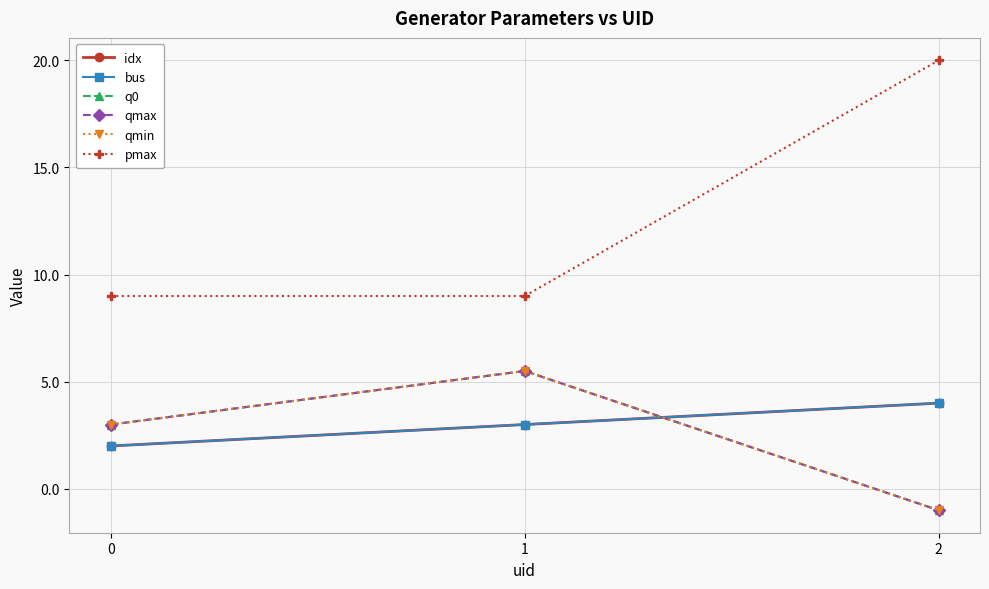

Is this an area chart (filled region under the line)?

No